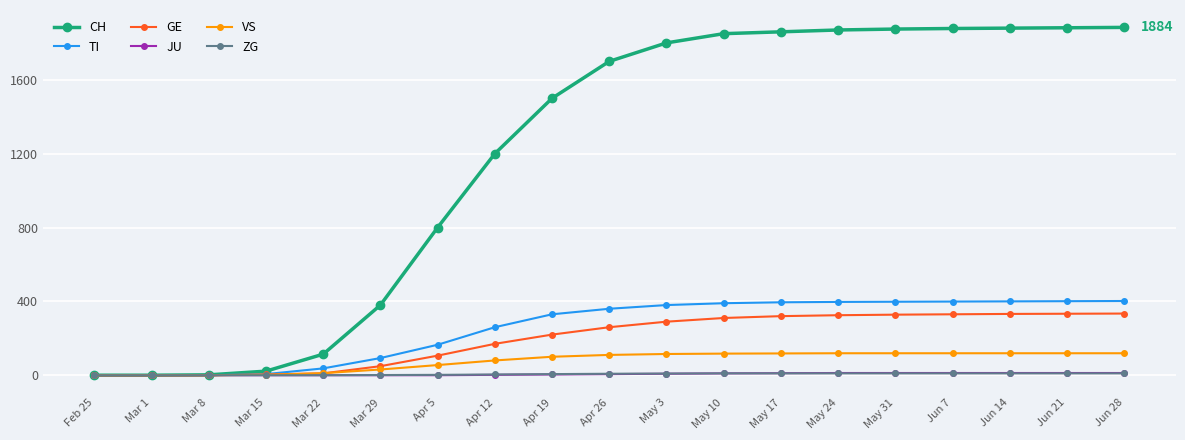

What is the sum of all VS values?

1453